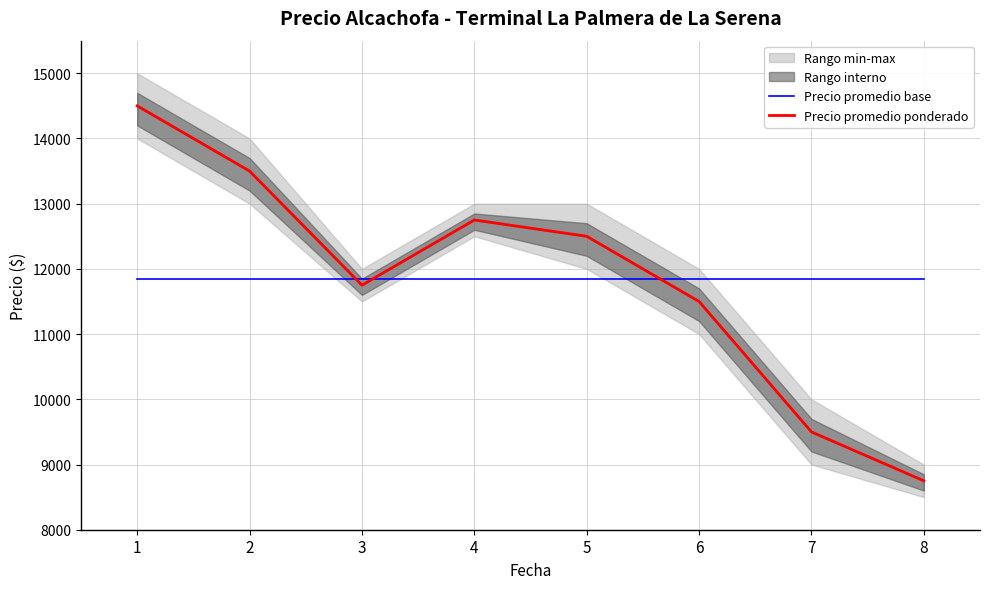

Does the chart display data point markers on the line(s)?

No